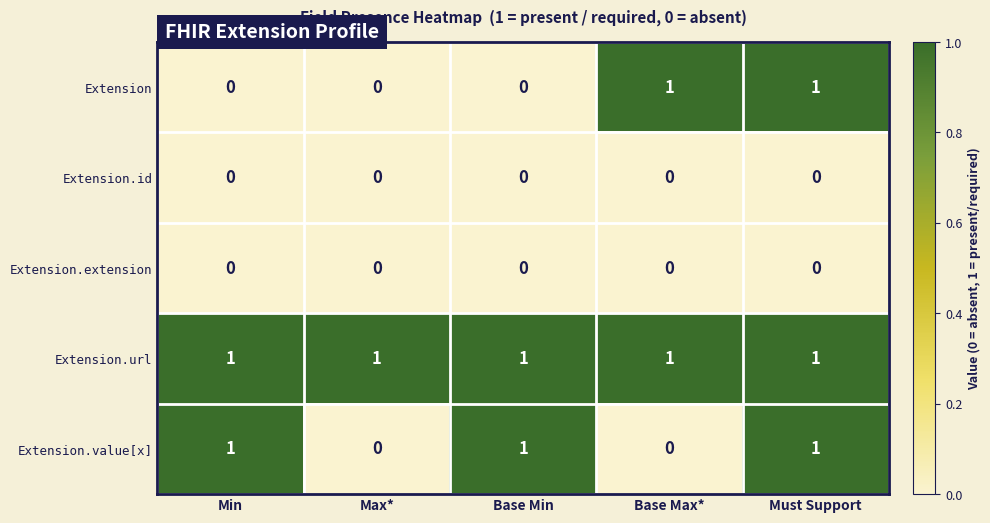

Between Base Min and Must Support, which series saw the biggest shift?

Extension